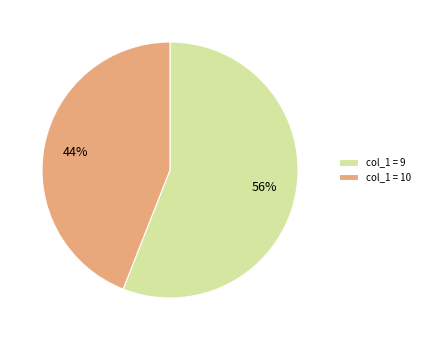

What is the smallest slice in the pie chart?

col_1 = 10